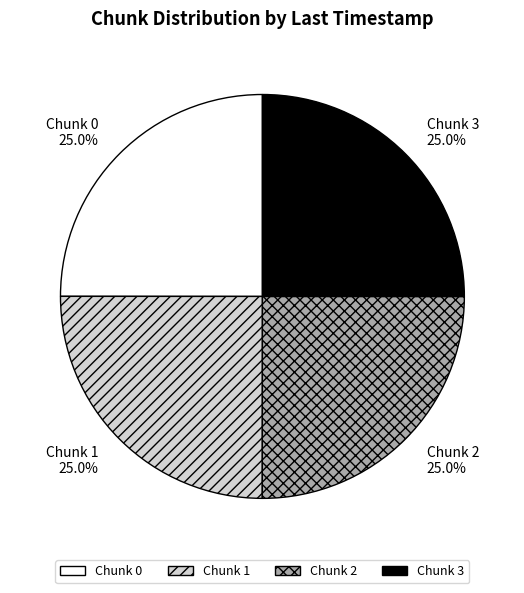

Does Chunk 1 represent more than half of the total?

No